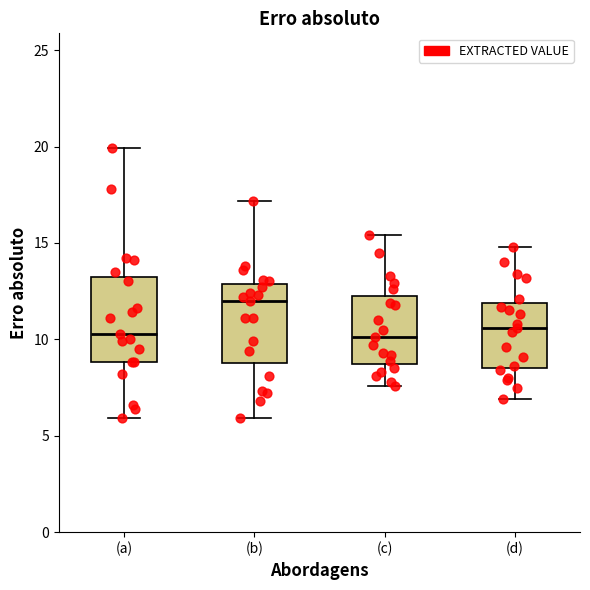

Where is the lower edge of the box for (a) on the y-axis? The values are not printed on the chart, so give them approximately, as read against the axis.

9.0